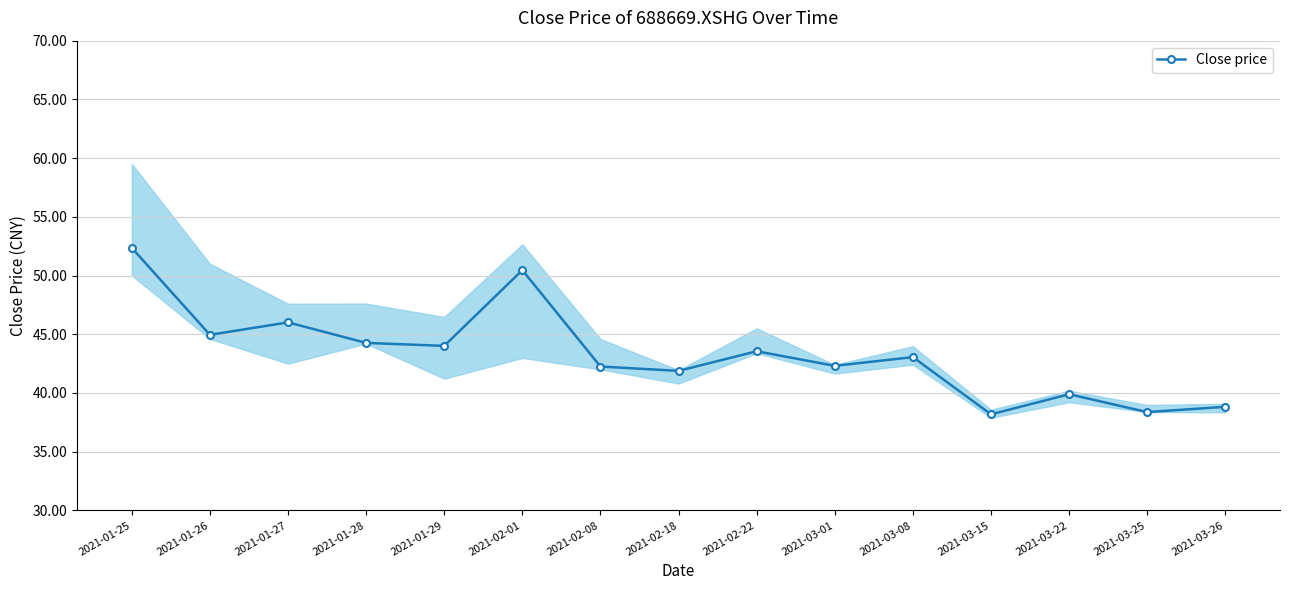

What is the change in value from 2021-02-08 to 2021-03-26?

-3.4